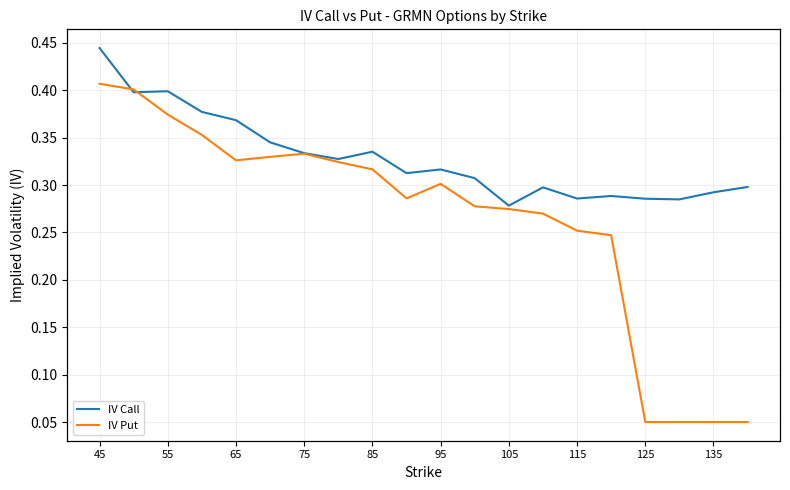

Reading right to left, what are all the values shown in this chart?

IV Call: 0.3	0.3	0.3	0.3	0.3	0.3	0.3	0.3	0.3	0.3	0.3	0.3	0.3	0.3	0.3	0.4	0.4	0.4	0.4	0.4
IV Put: 0.1	0.1	0.1	0.1	0.2	0.3	0.3	0.3	0.3	0.3	0.3	0.3	0.3	0.3	0.3	0.3	0.4	0.4	0.4	0.4